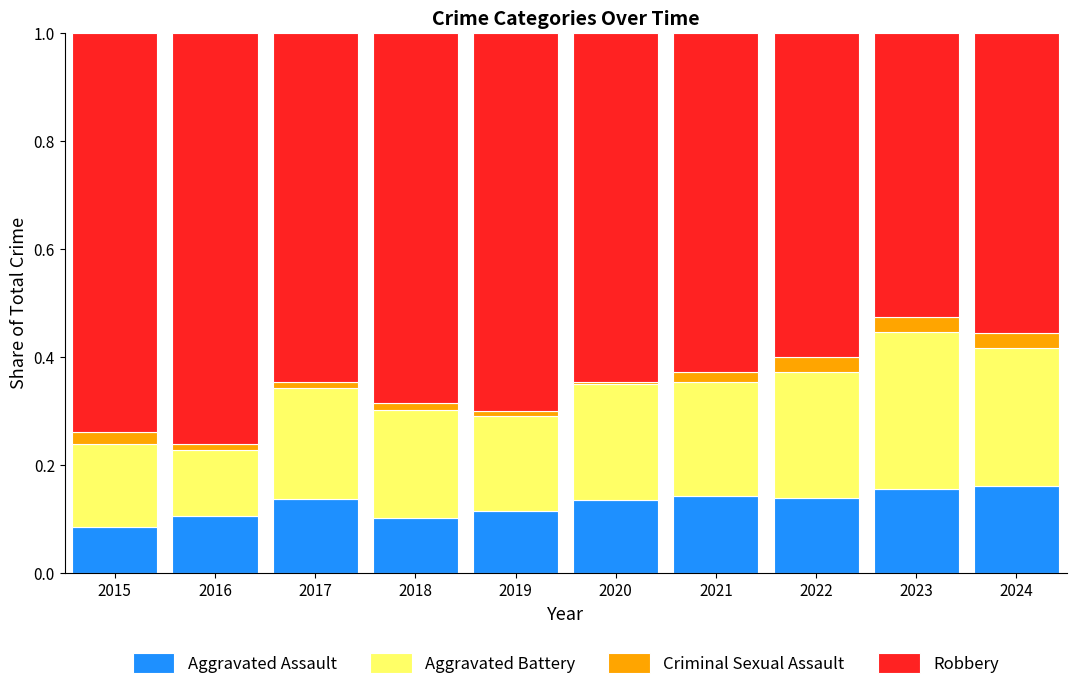

What are all the series names shown in the legend?

Aggravated Assault, Aggravated Battery, Criminal Sexual Assault, Robbery